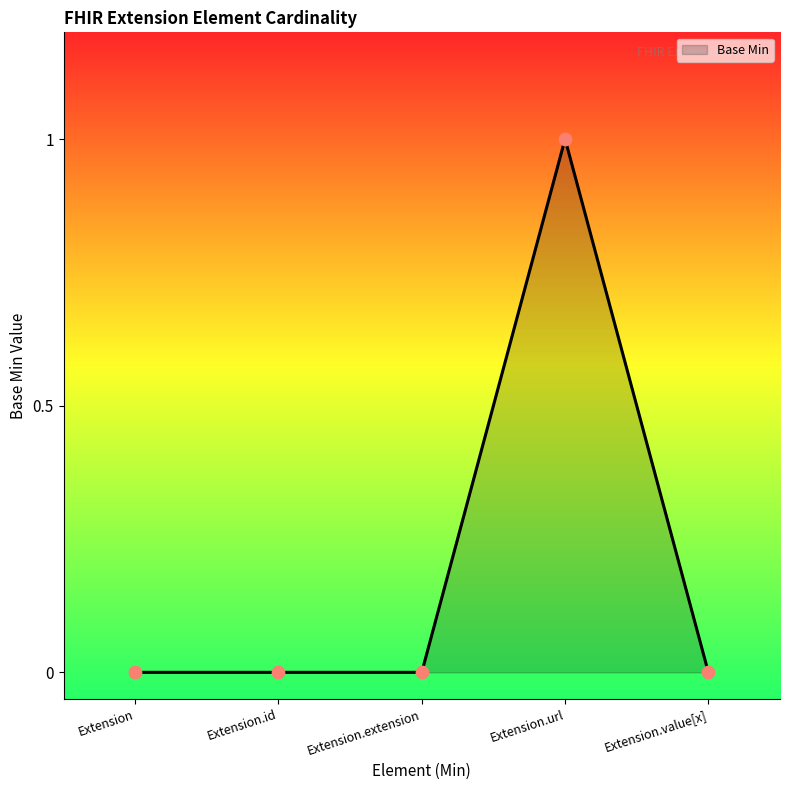

What is the change in value from Extension to Extension.url?

+1